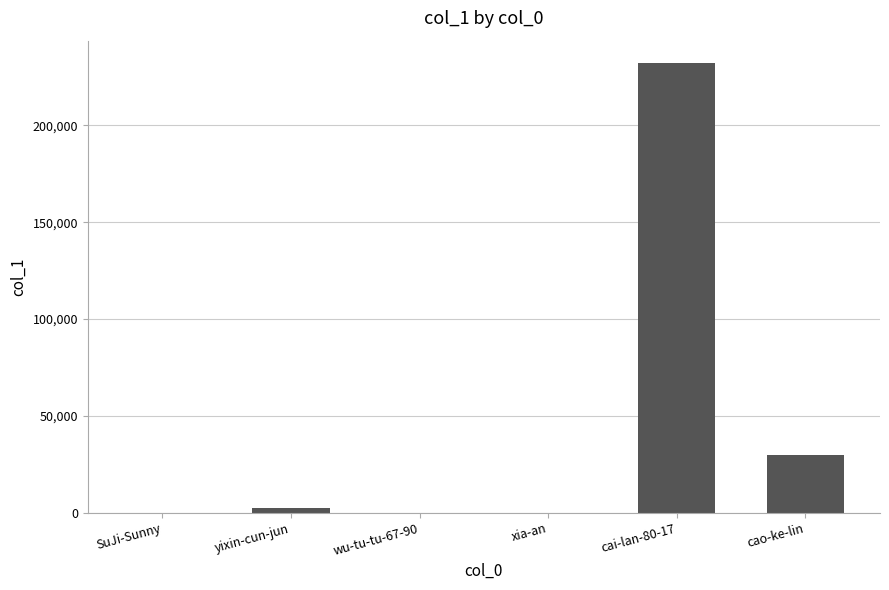

How many distinct data groups are displayed?

1